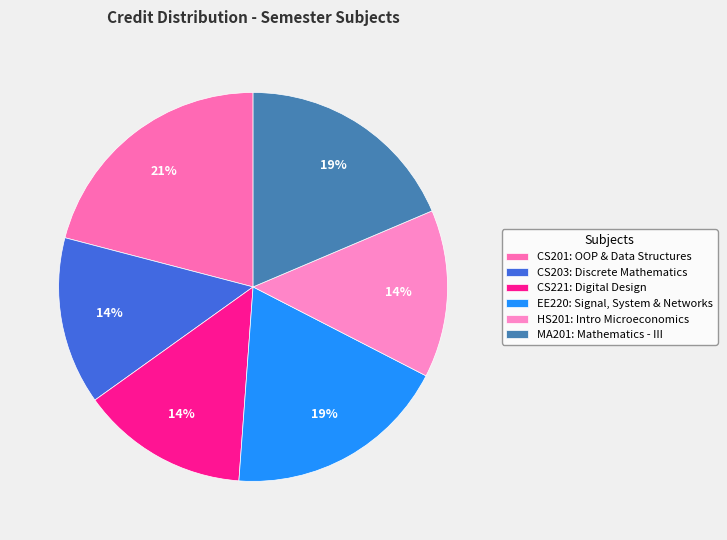

What is the largest slice in the pie chart?

CS201: OOP & Data Structures